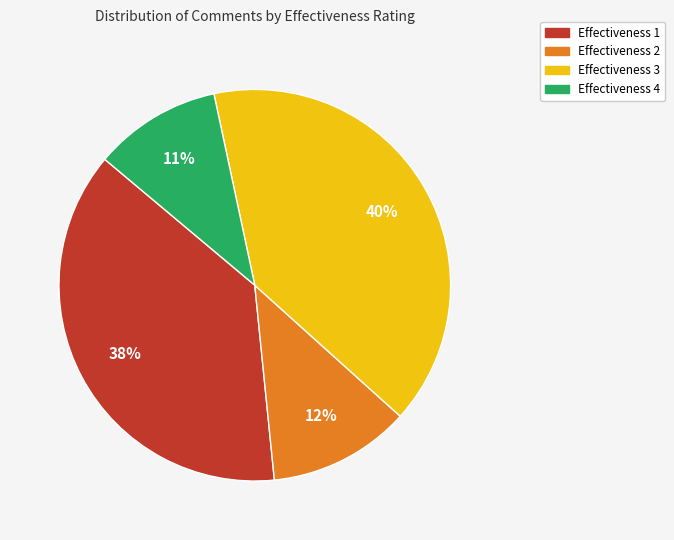

Is there any slice that represents more than half of the pie?

No